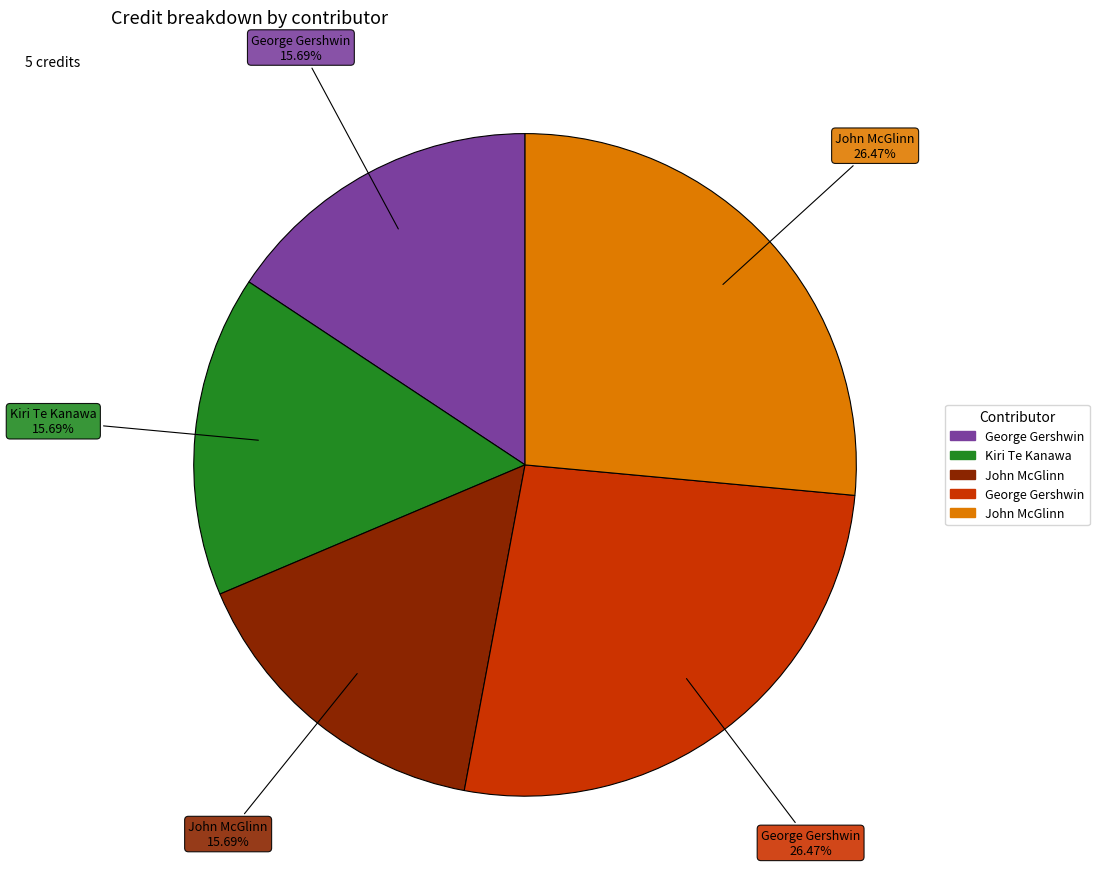

Does any single category account for the majority?

No